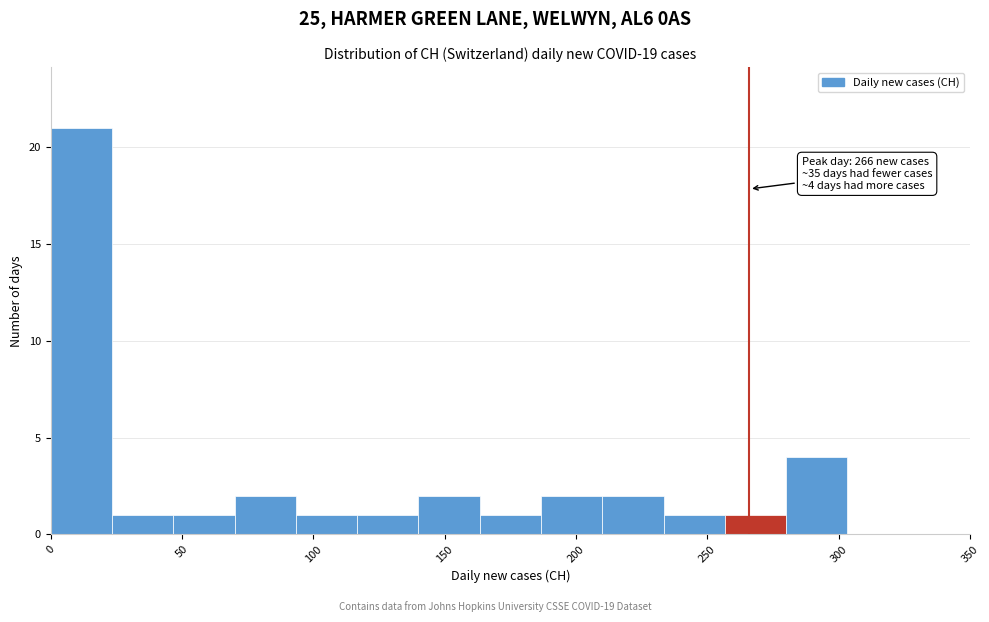

Which range on the x-axis has the tallest bar?

0 to 25